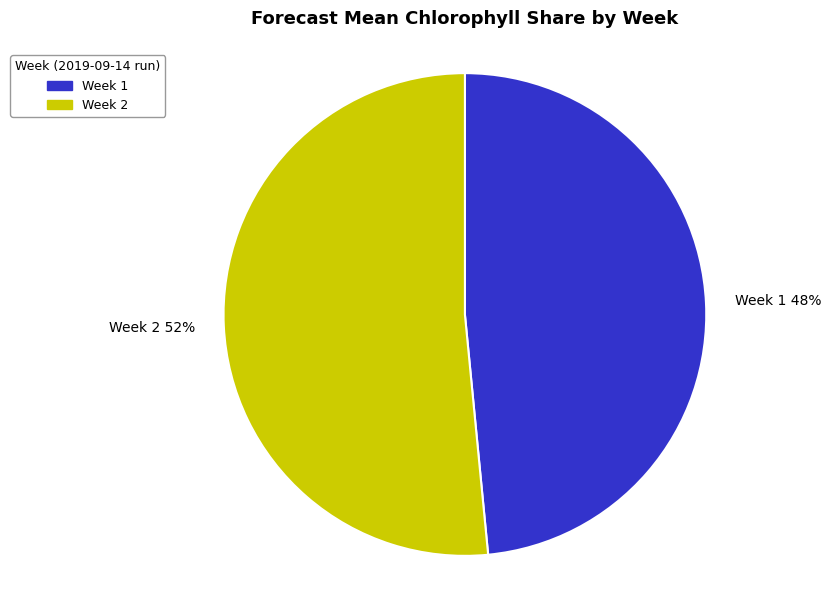

To the nearest percent, what is the average slice percentage?

50%